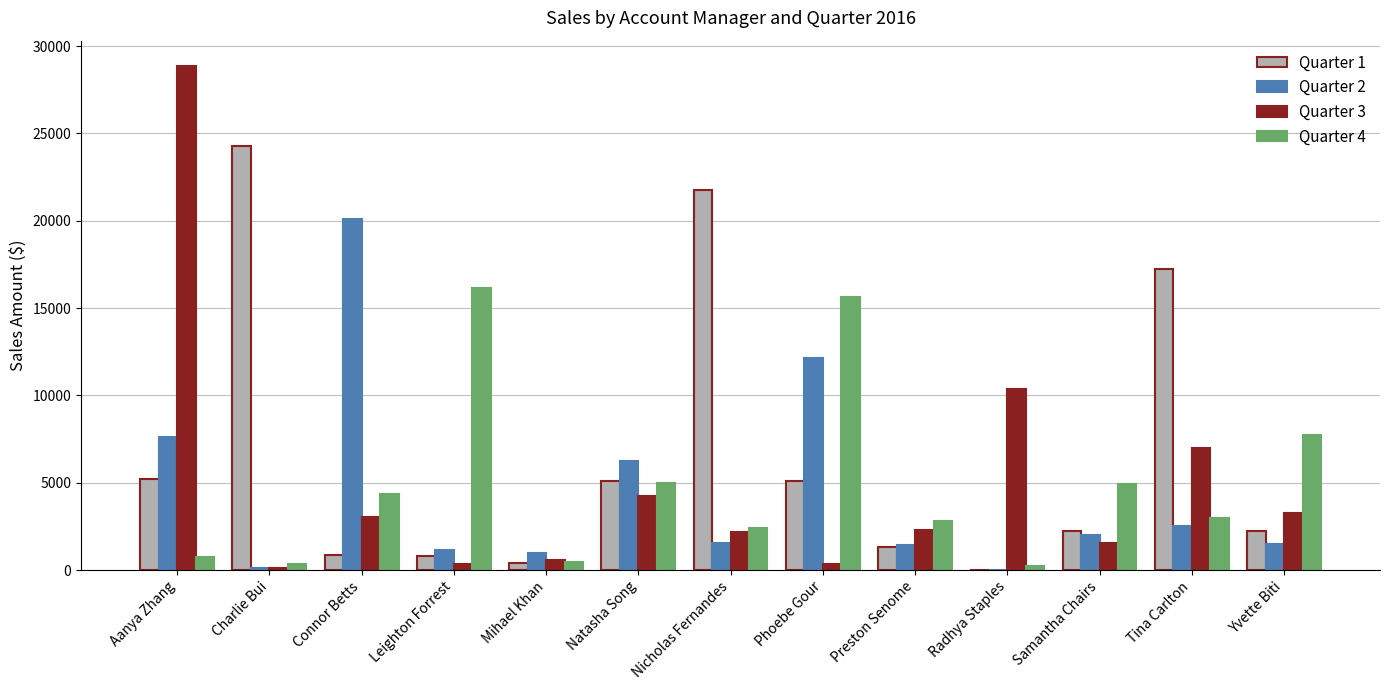

How many values in the Quarter 4 series exceed 2952?

7